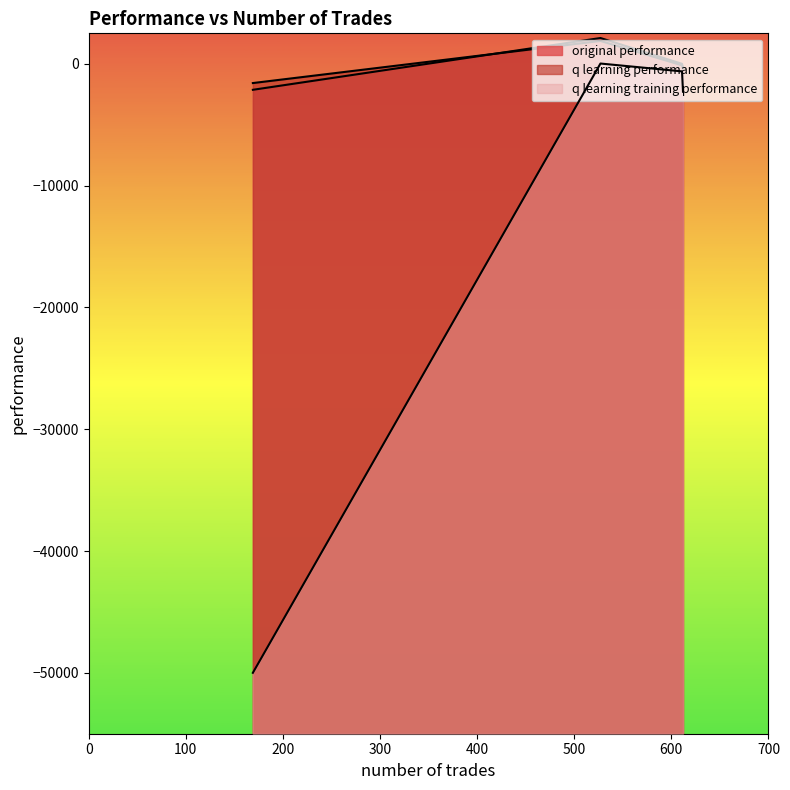

The original performance series shows -4.3 at 611. True or false?

True